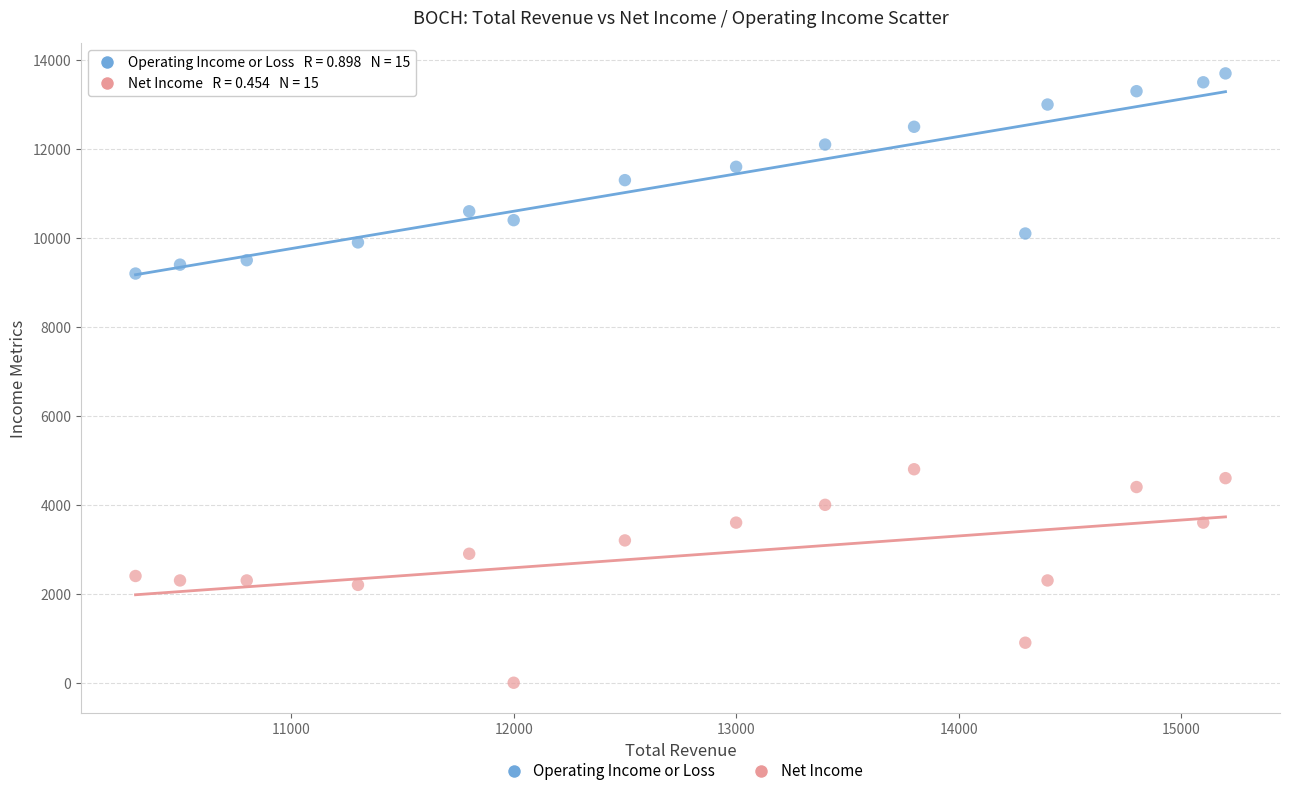

Across all series, what Y value is closest to 6850?

4800